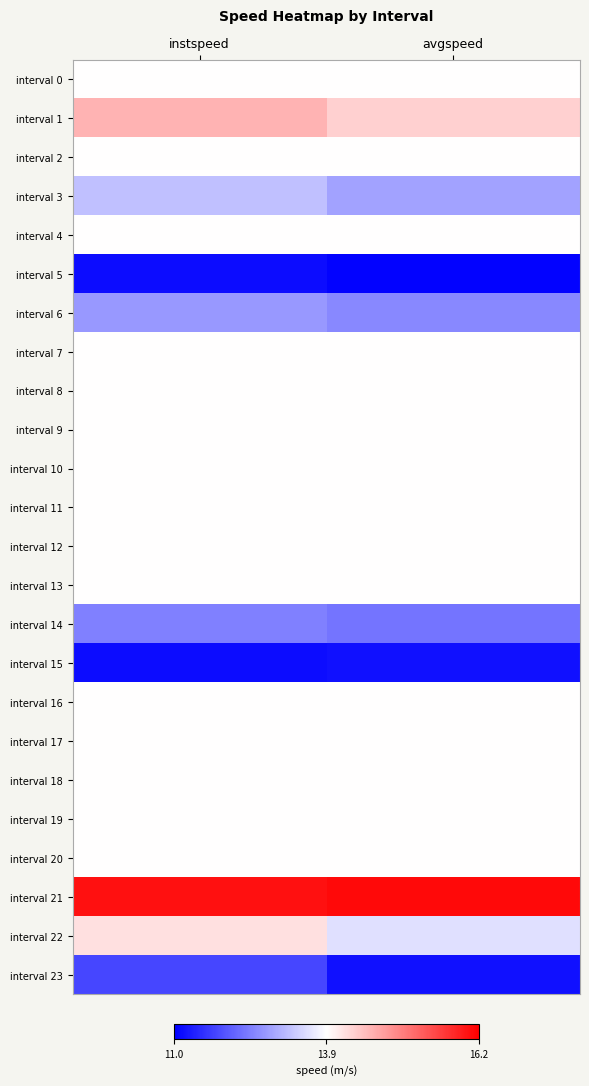

What is the total value across all series at avgspeed?

323.4